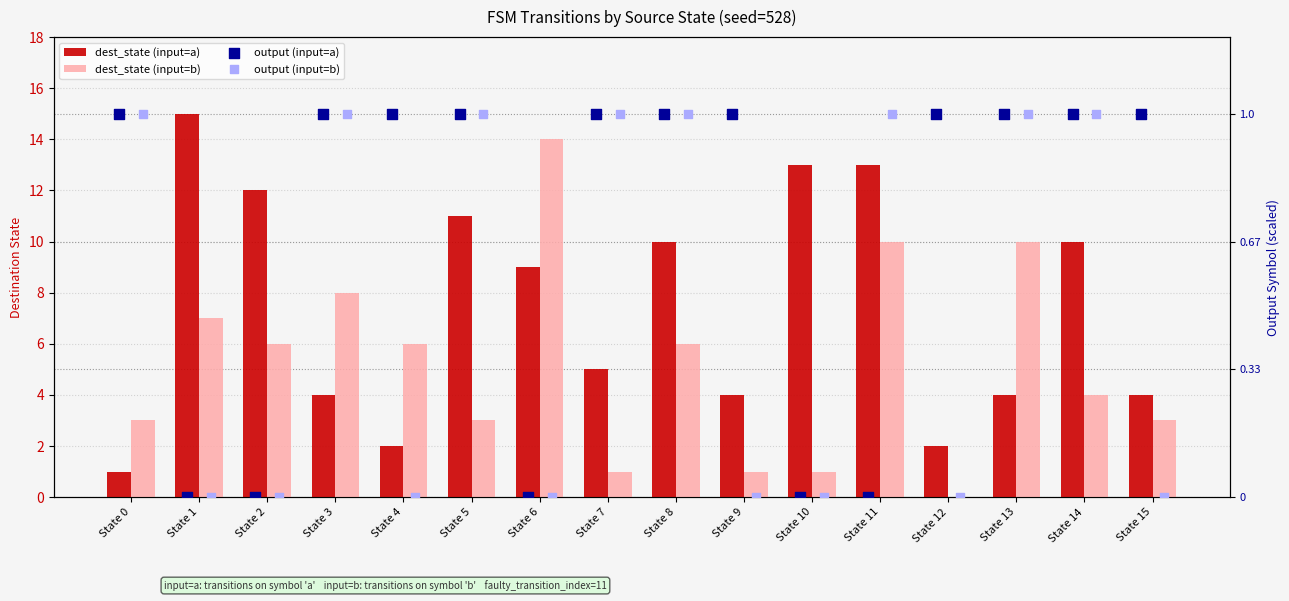

Is the value of output (input=b) at State 3 greater than the value of dest_state (input=a) at State 3?

Yes